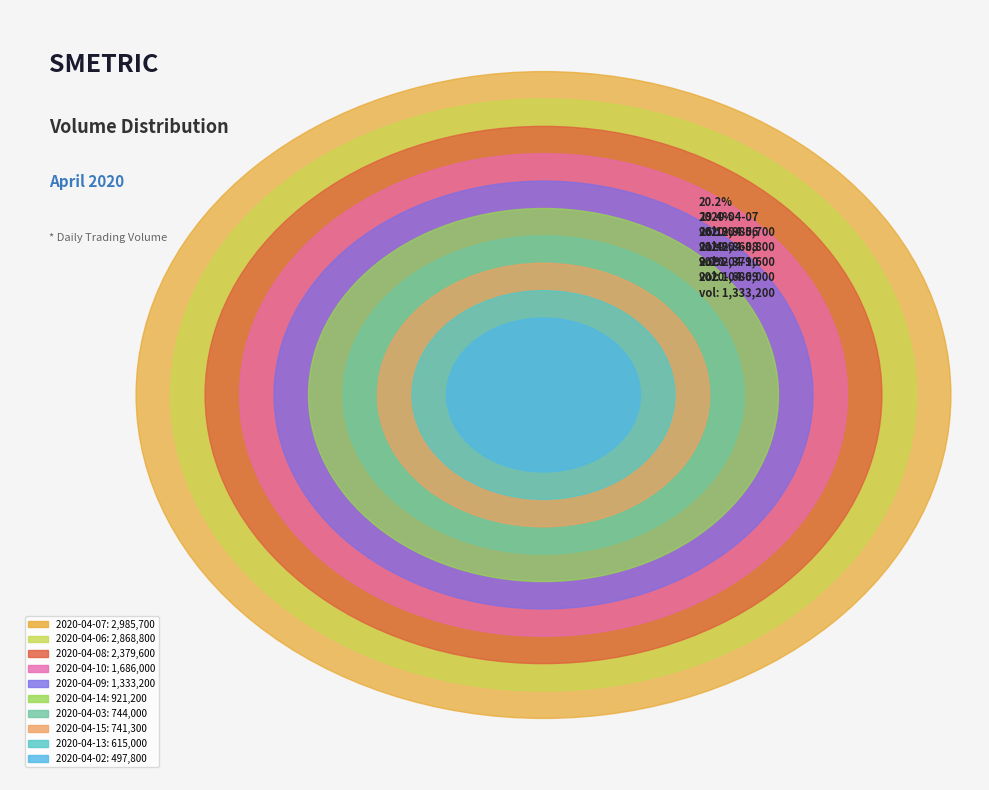

How many segments does this pie chart have?

10